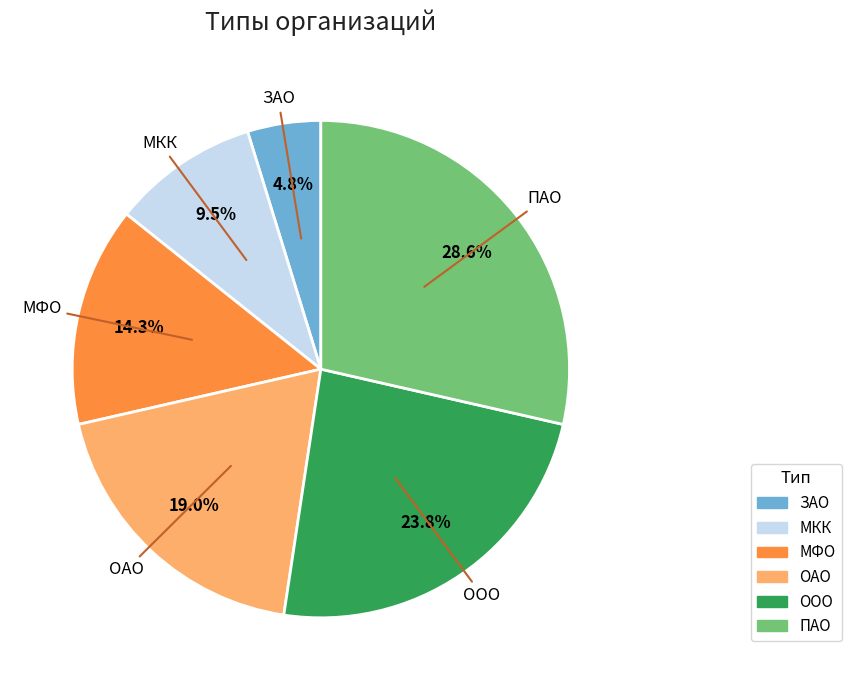

What percentage is the ЗАО slice, to the nearest percent?

5%